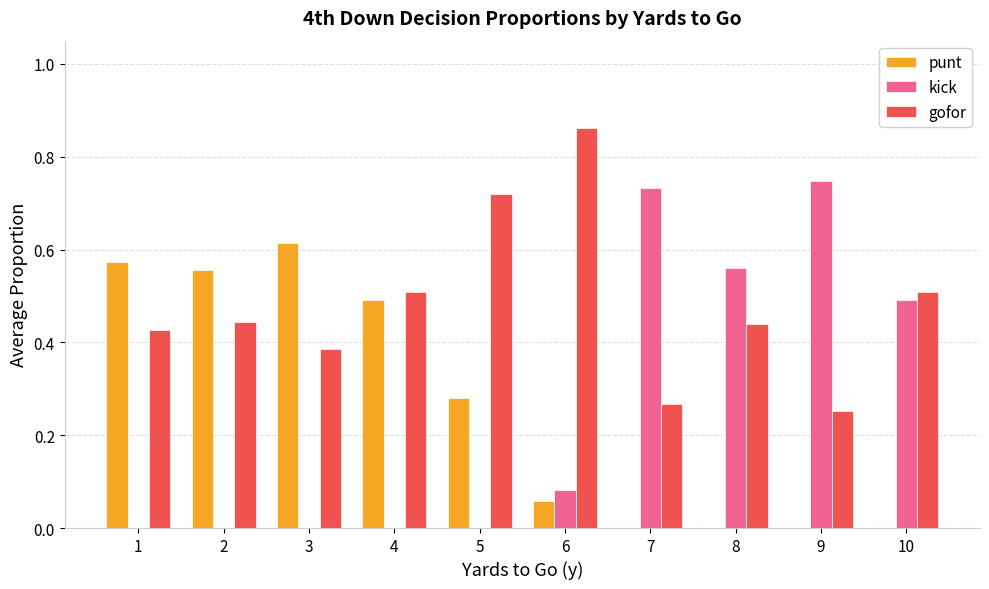

How many groups of bars are there?

10